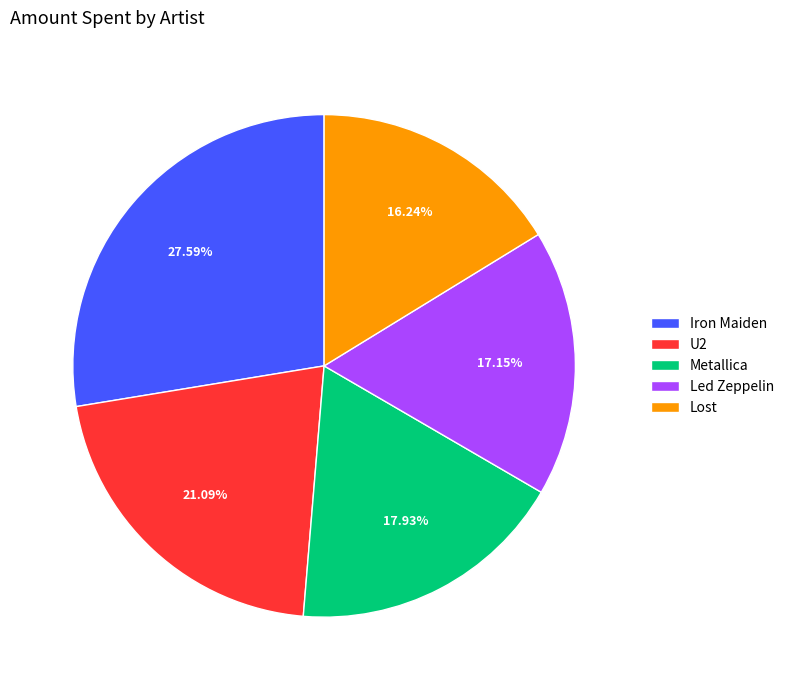

Do Iron Maiden and U2 together represent more than half of the pie?

No